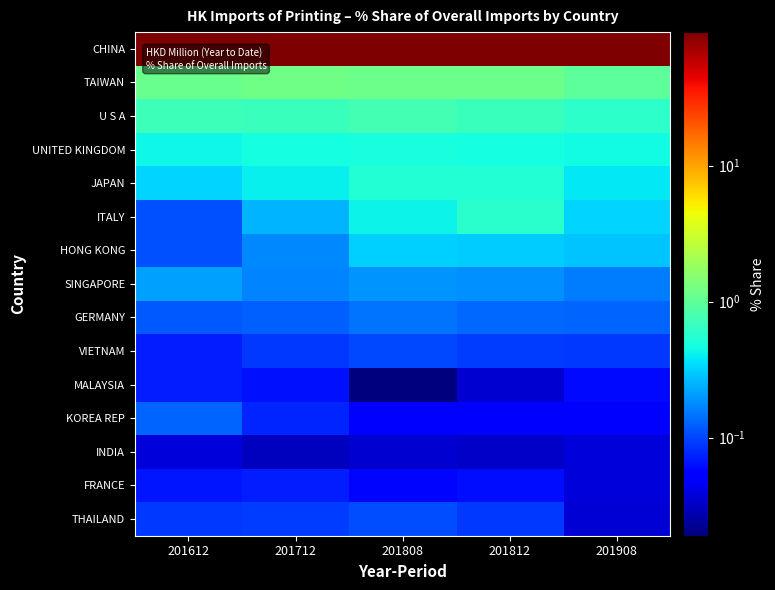

At which category is the sum across all series the highest?

201908